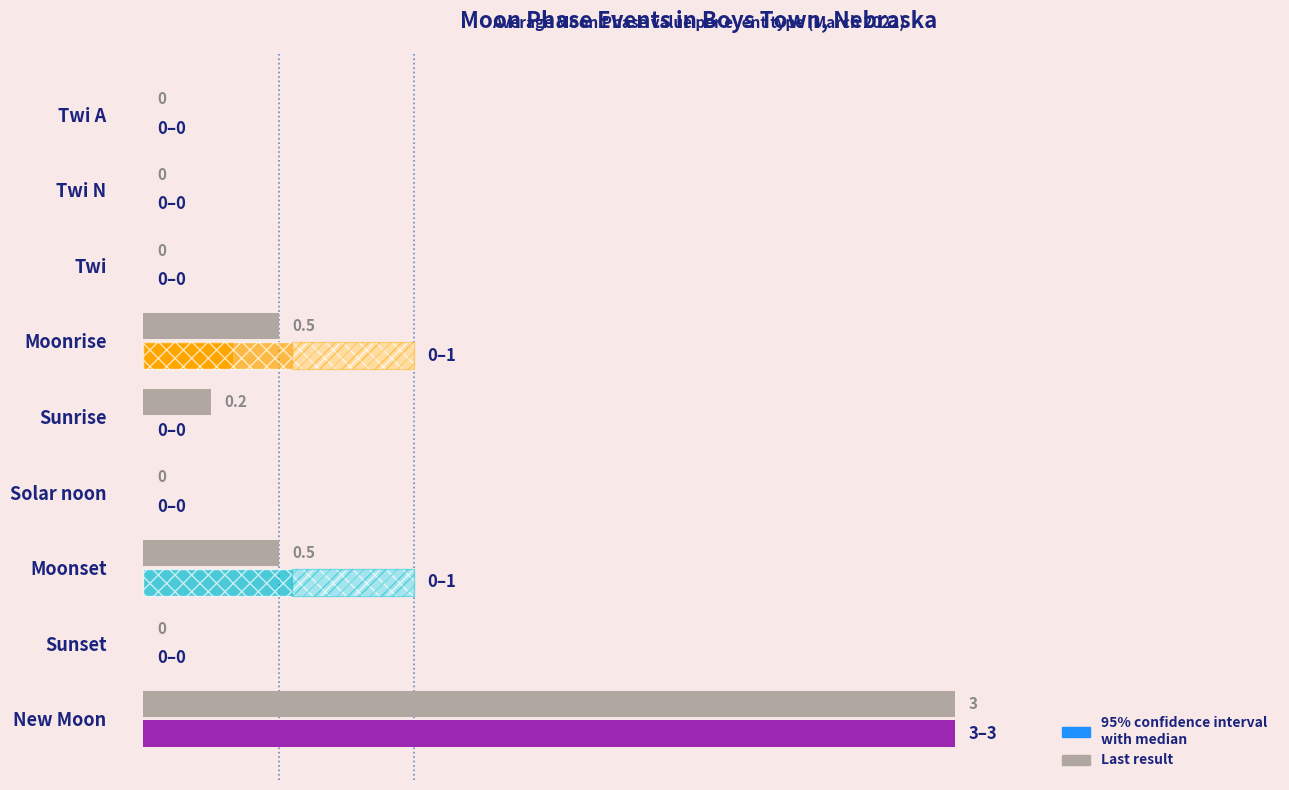

Is it true that the value at Solar noon is 0.0?

True